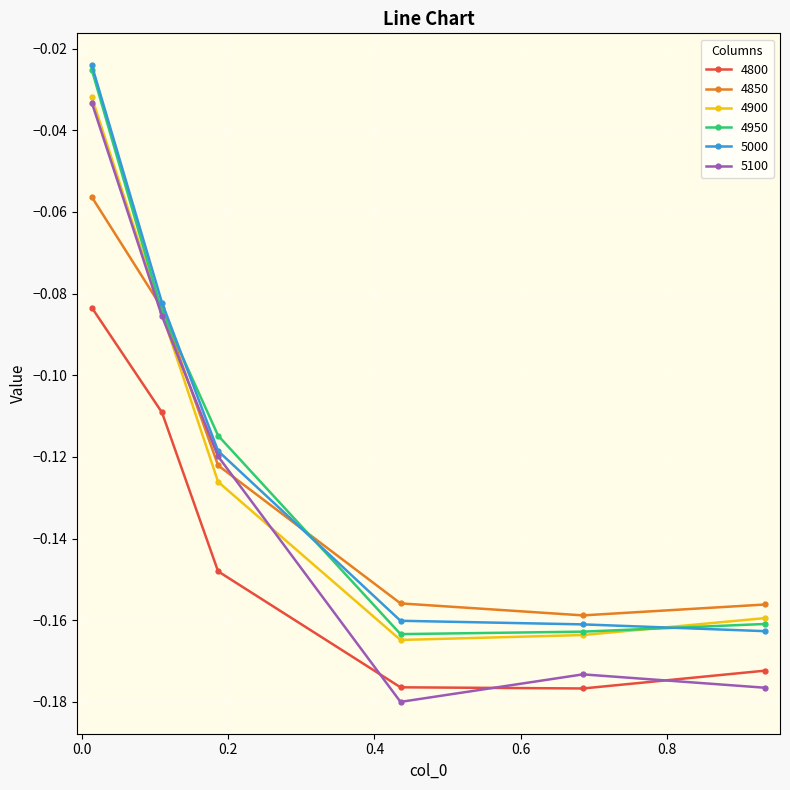

How many lines are shown in the chart?

6